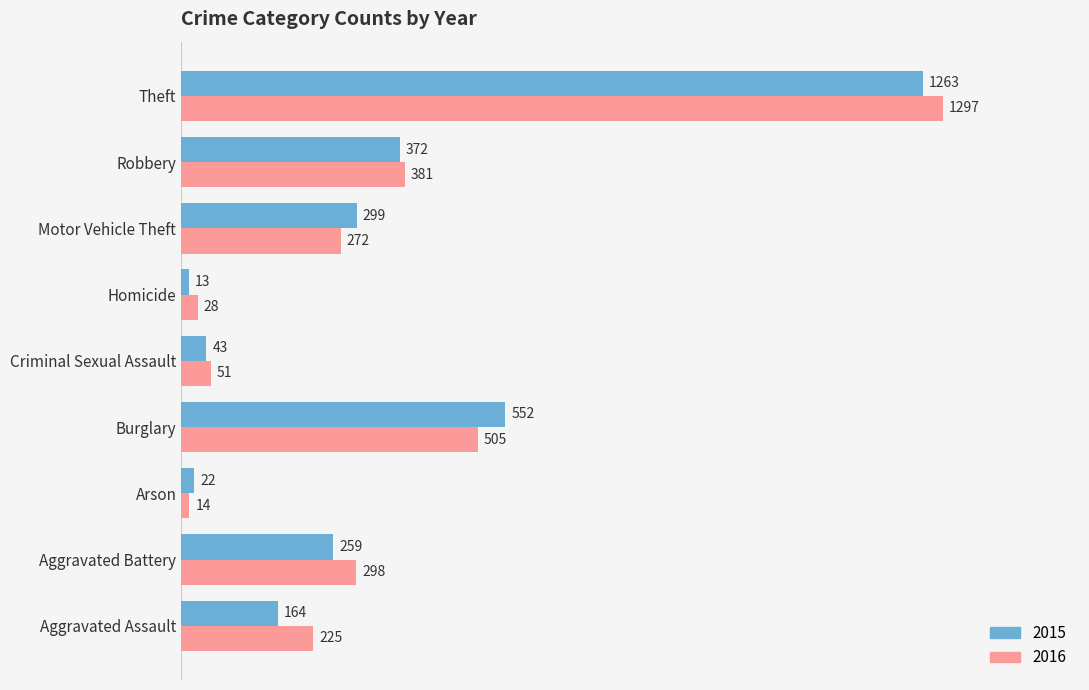

What is the lowest value of the 2015 series?

13